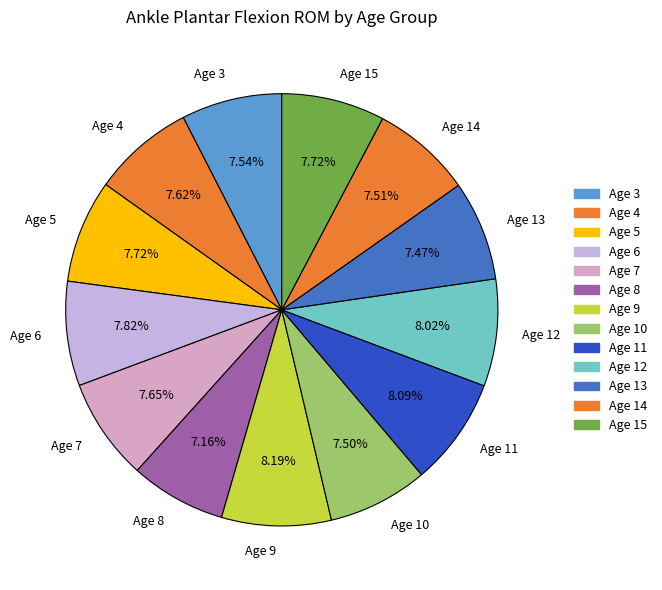

Between Age 11 and Age 13, which is larger?

Age 11